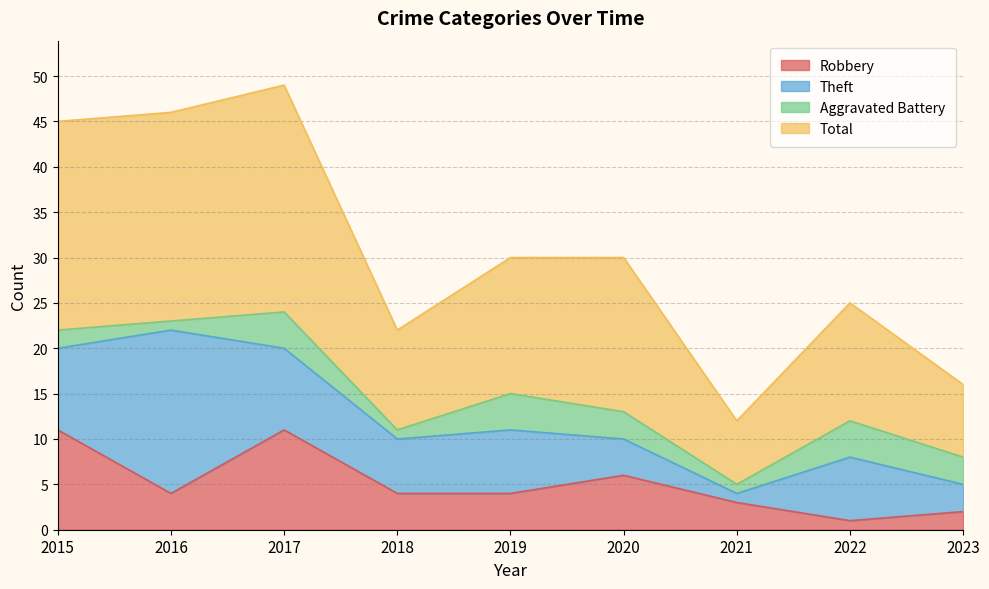

What is the value of the Total point at the 6th from the left?

30